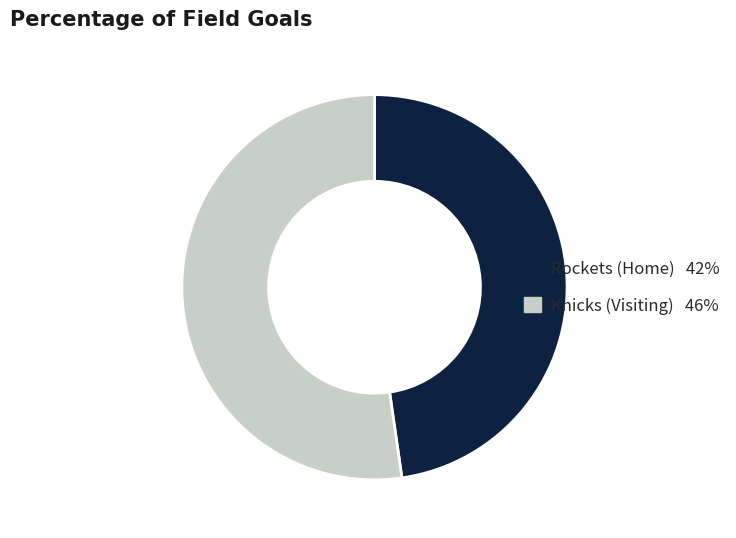

Approximately how many times larger is the value at Knicks (Visiting) compared to Rockets (Home)?

1.1